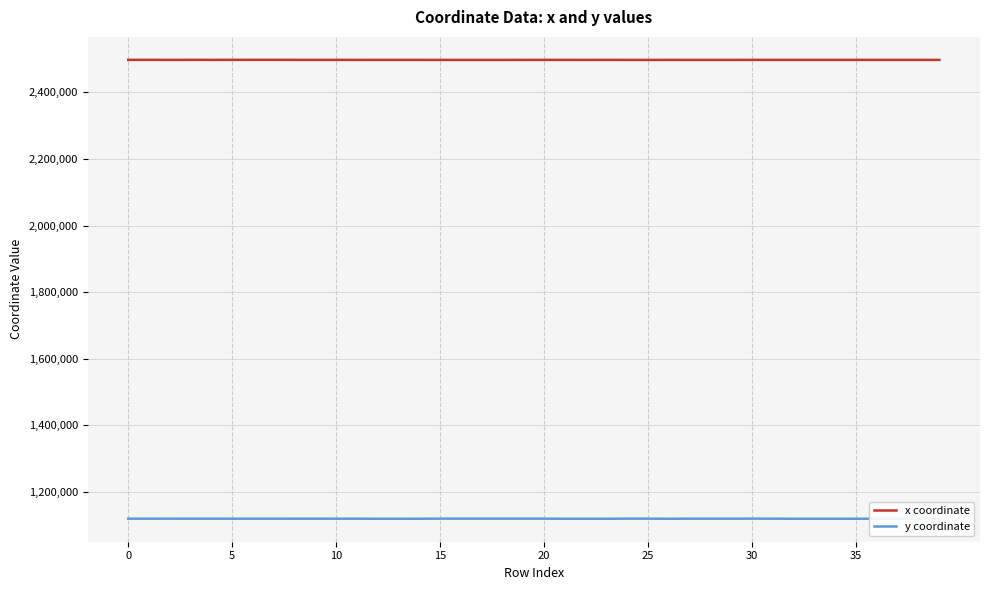

List the series in order of their overall mean, highest first.

x coordinate, y coordinate